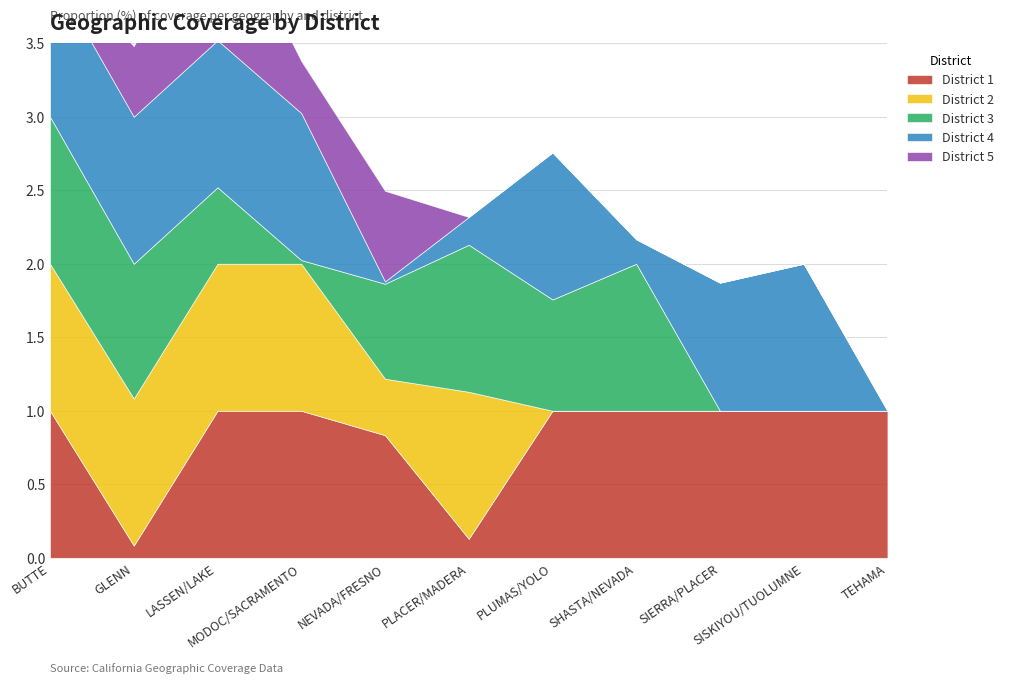

How many distinct data groups are displayed?

5